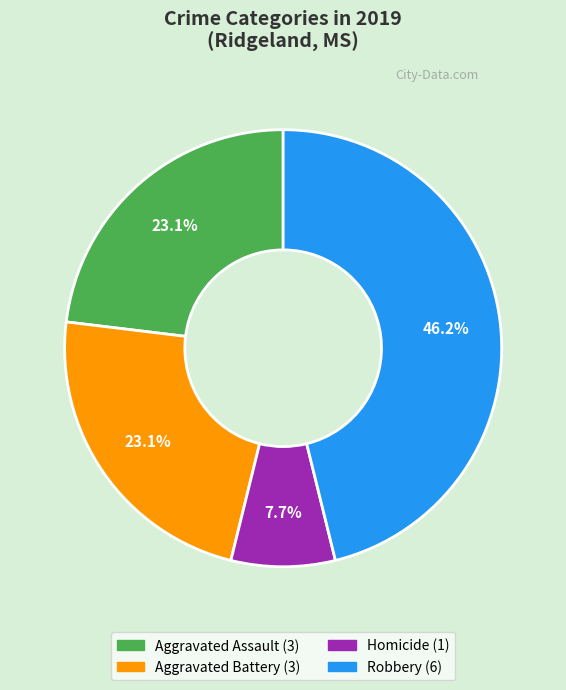

Does any single category account for the majority?

No